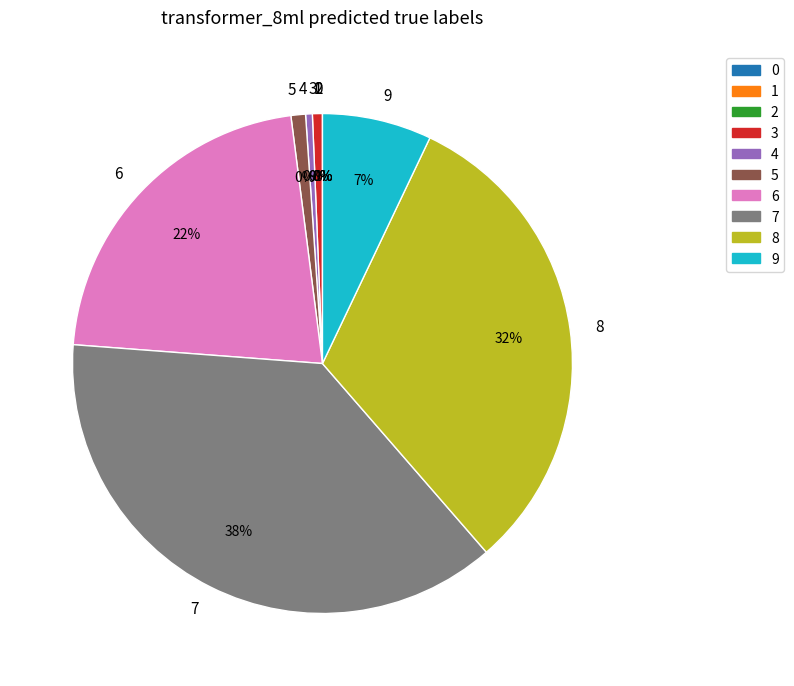

How many slices are in this pie chart?

10